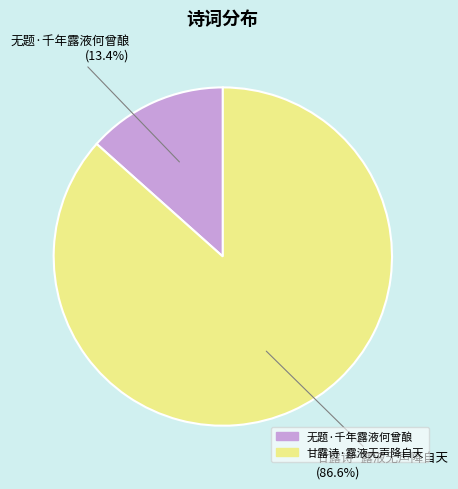

What is the total percentage of 无题·千年露液何曾酿 and 甘露诗·露液无声降自天?

100.0%